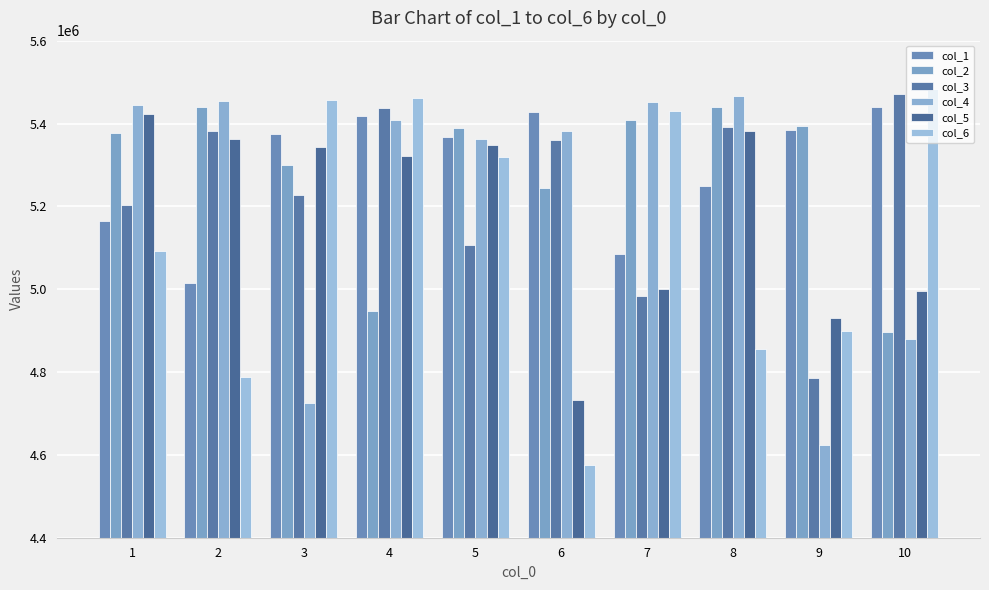

Does the chart contain any negative values?

No